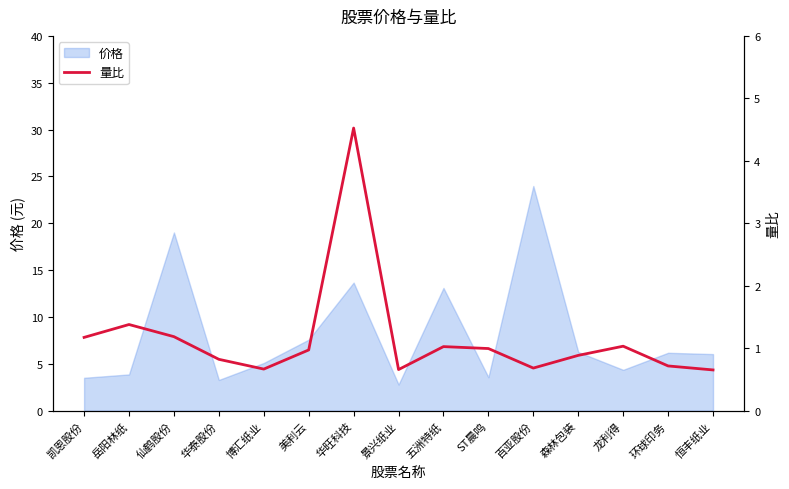

True or false: 价格 has a value of 12.5 at 仙鹤股份.

False